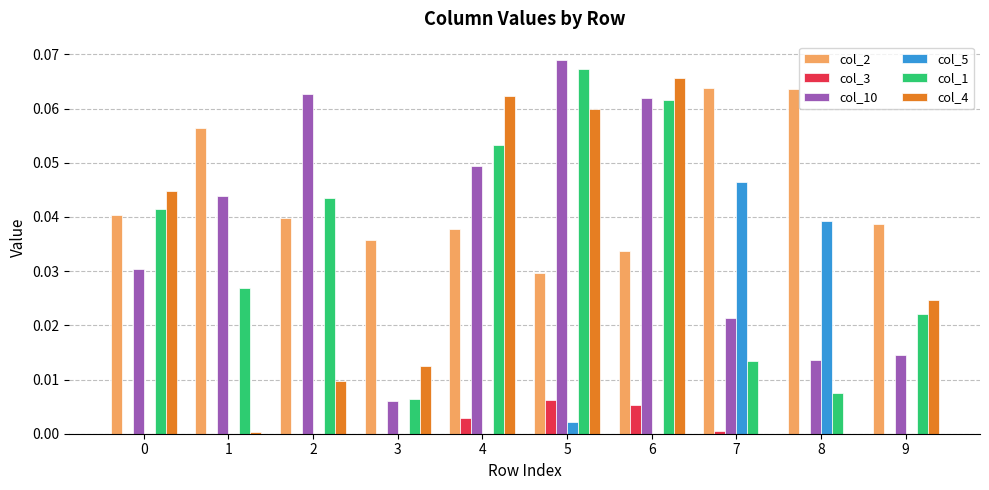

The col_10 series shows 0.0 at 9. True or false?

True